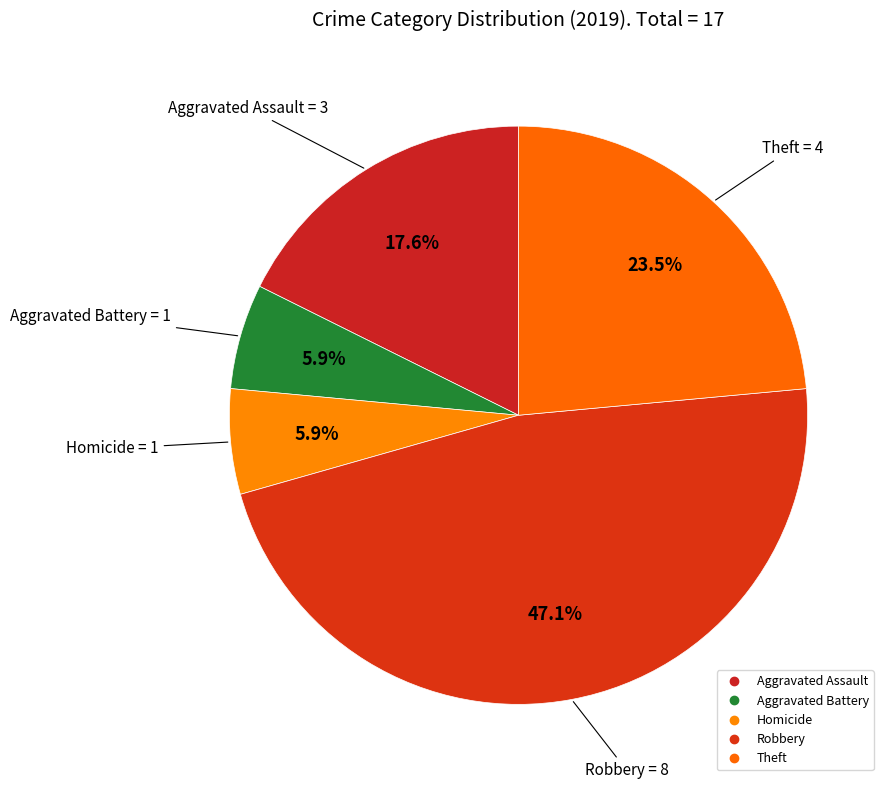

How many slices are in this pie chart?

5